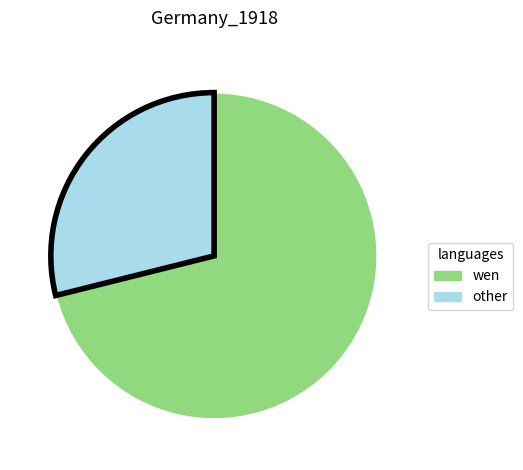

Count the number of slices in the pie.

2